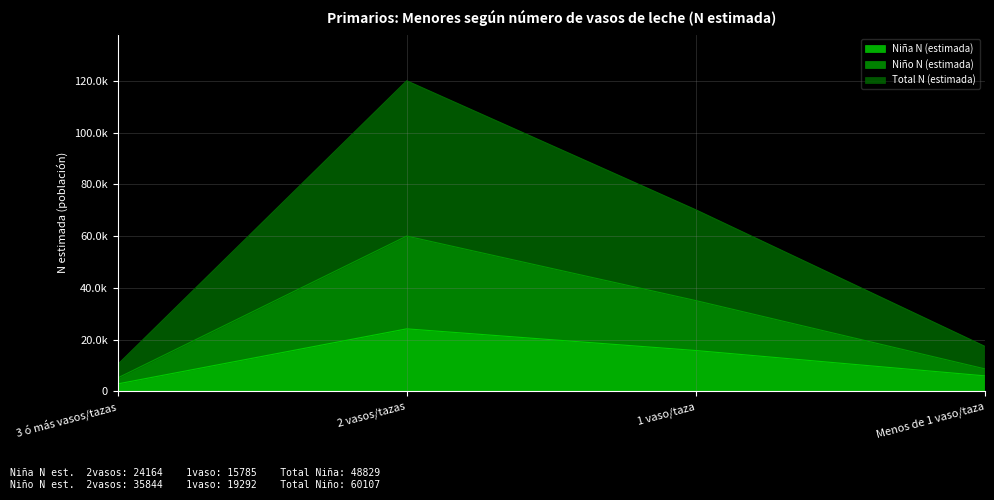

Where is the first local maximum for Niño N (estimada)?

2 vasos/tazas